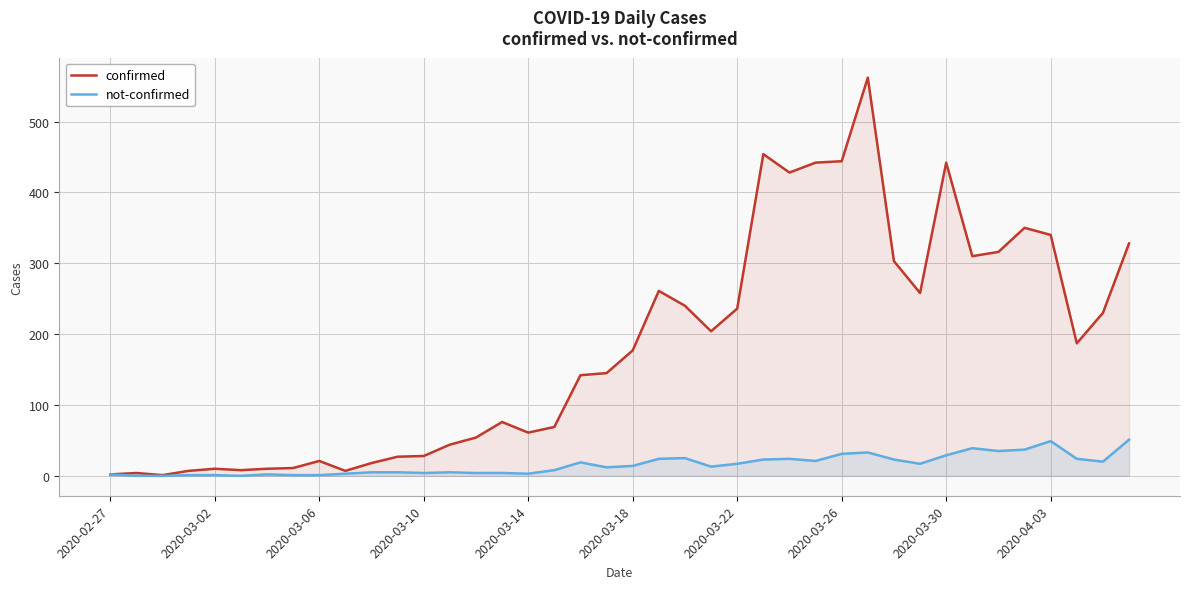

List the series in order of their overall mean, lowest first.

not-confirmed, confirmed